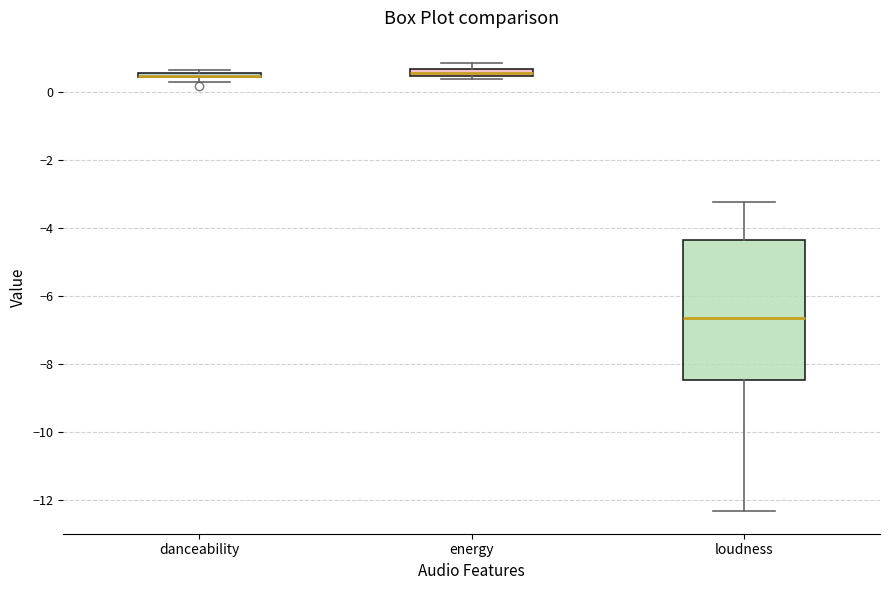

Where is the lower edge of the box for danceability on the y-axis? The values are not printed on the chart, so give them approximately, as read against the axis.

0.4